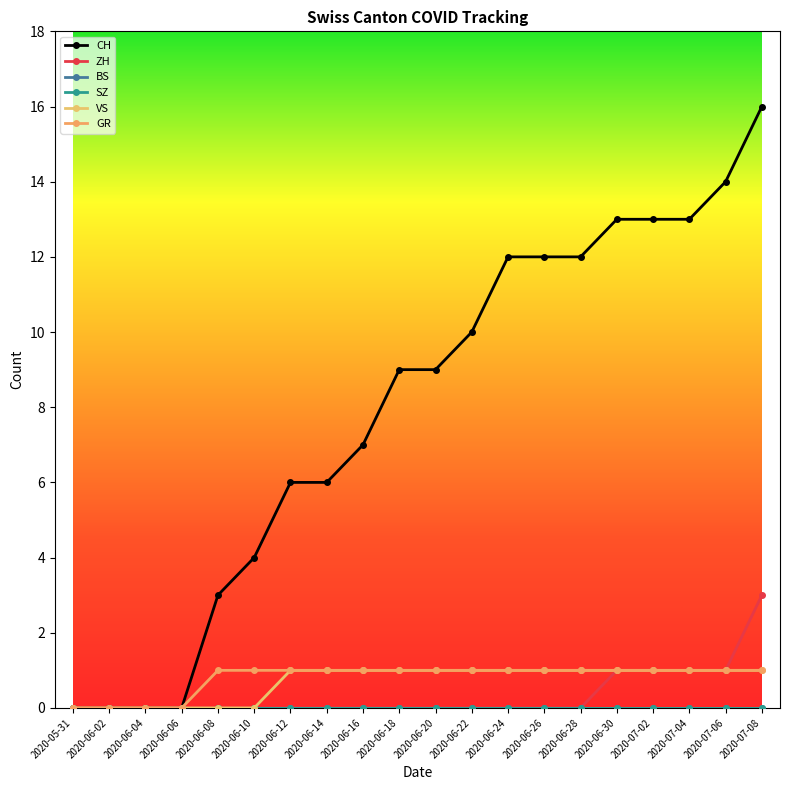

Which category has the highest value in the ZH series?

2020-07-08